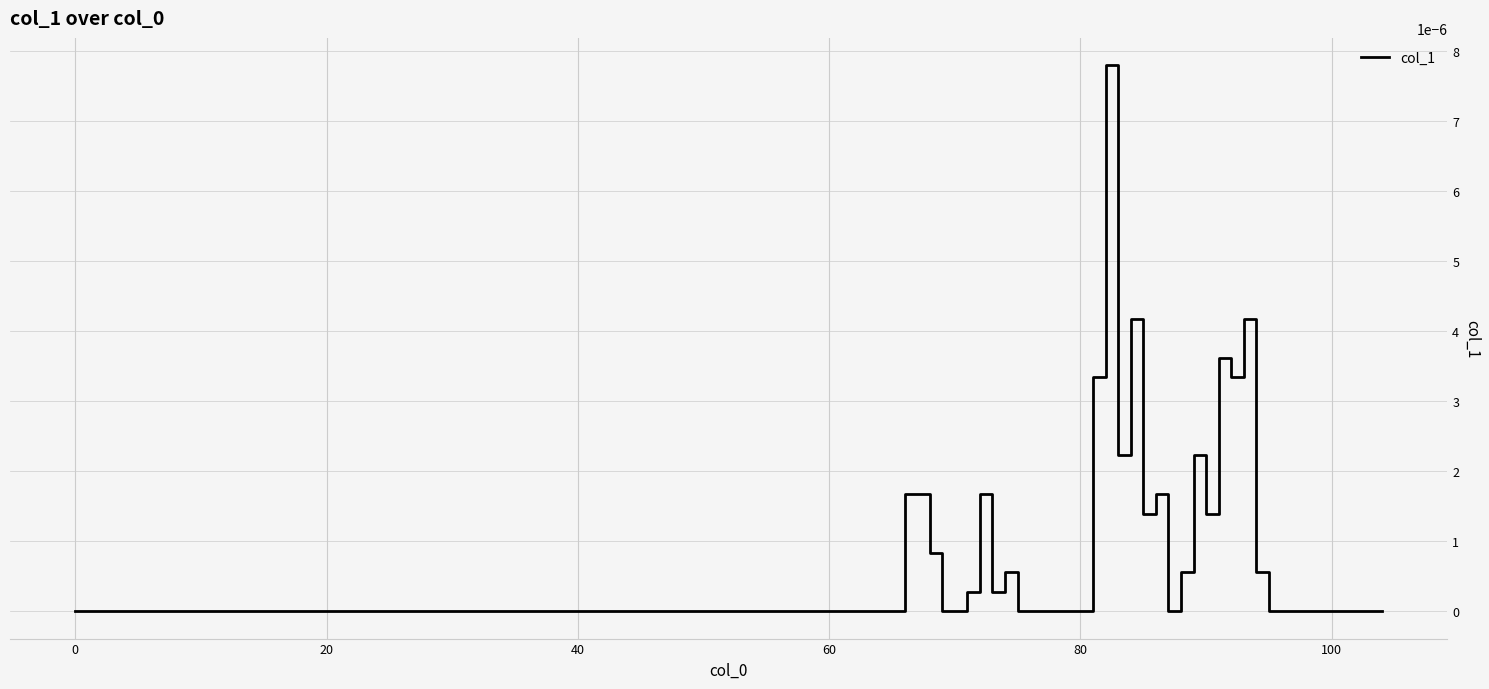

Is this an area chart (filled region under the line)?

No